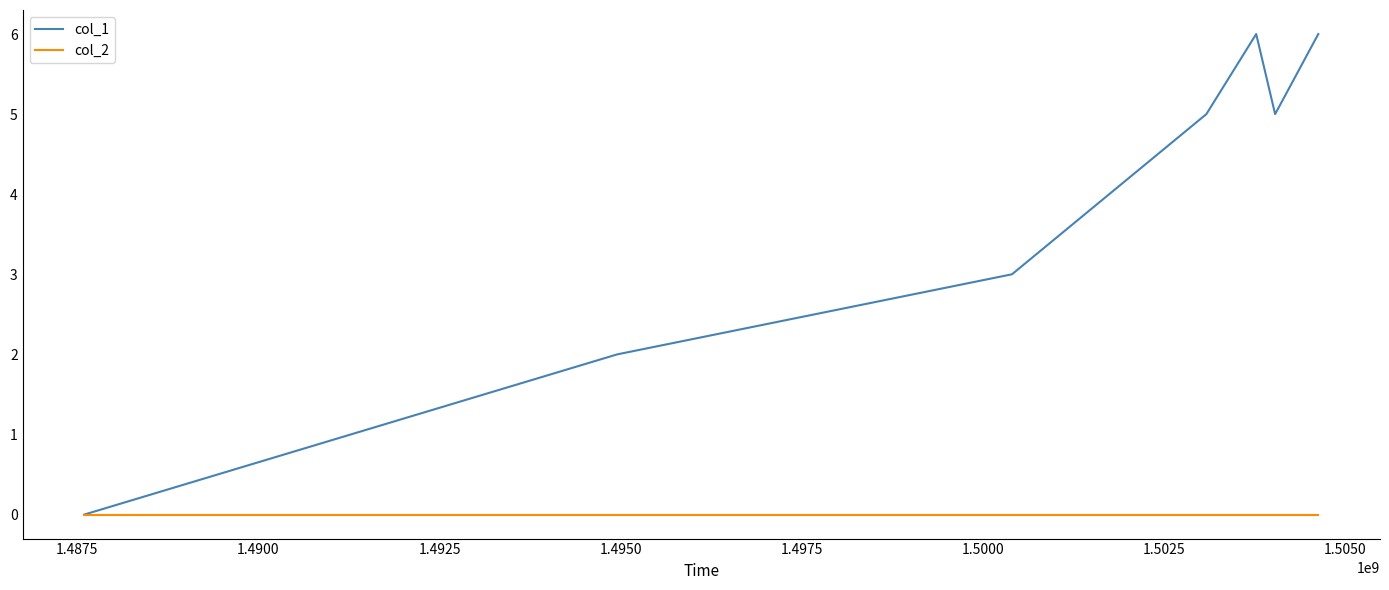

Which series has the largest total across all categories?

col_1